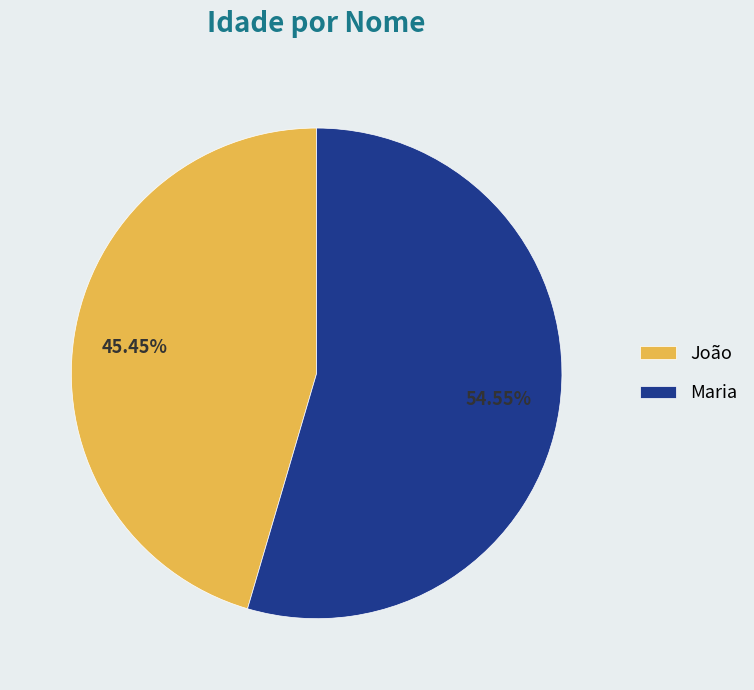

Count the number of slices in the pie.

2